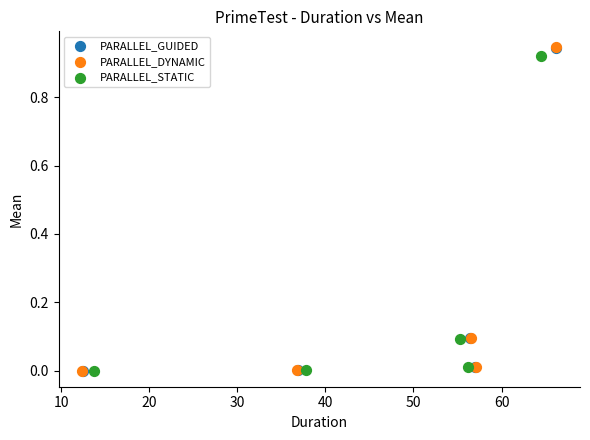

Which series has the largest Y range (max minus min)?

PARALLEL_DYNAMIC